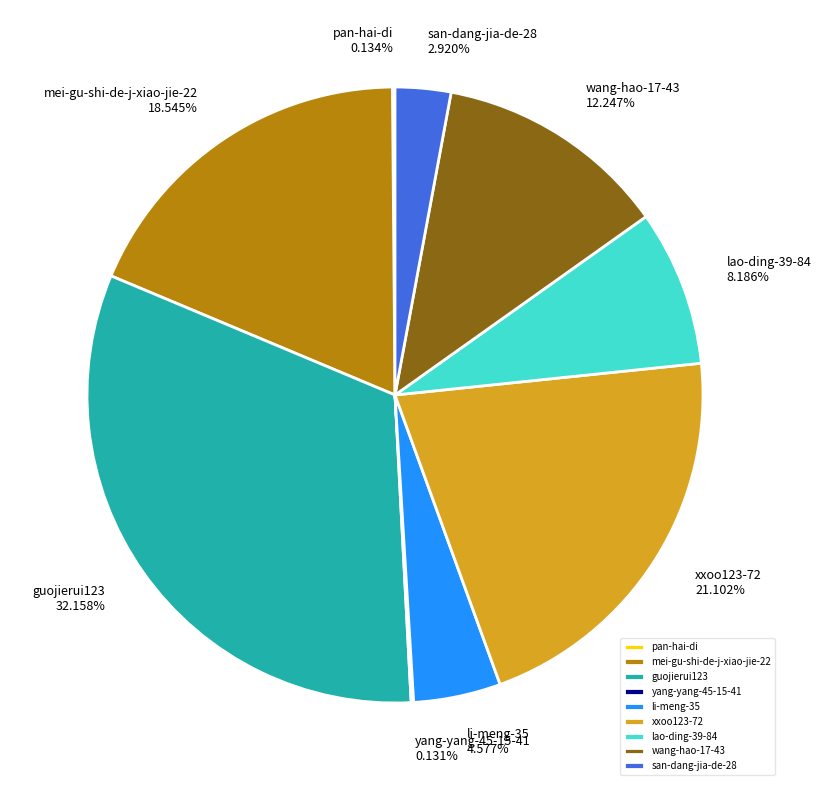

Is it true that san-dang-jia-de-28 is 12% of the pie?

False